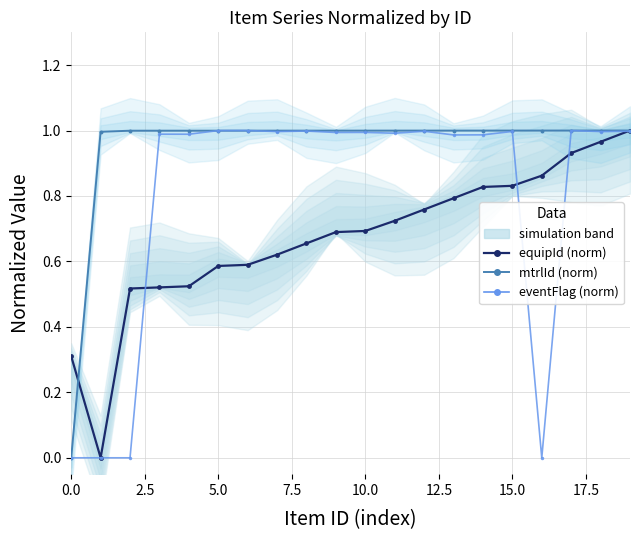

Does the chart display data point markers on the line(s)?

Yes